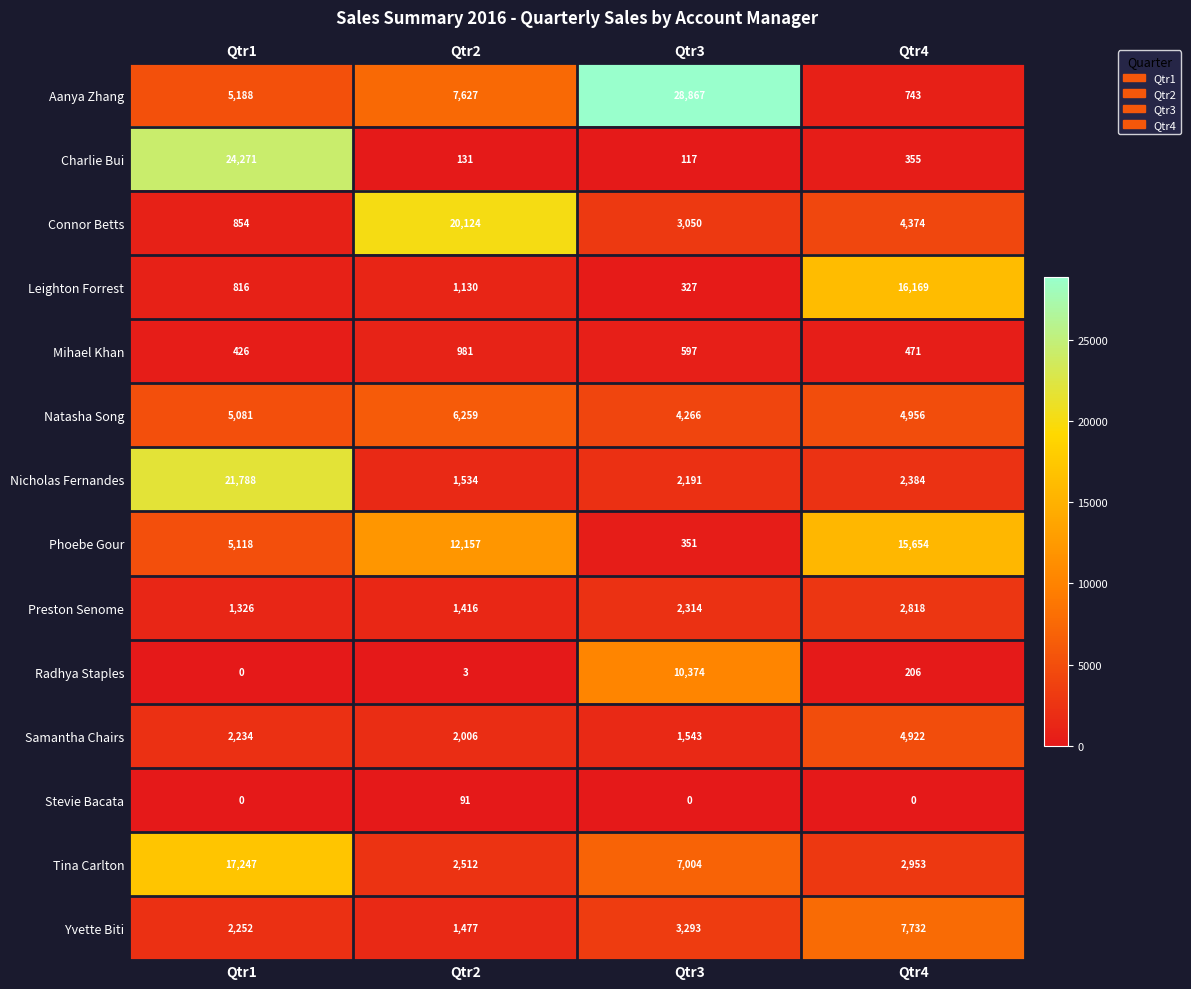

The value of Connor Betts at Qtr3 is 1347. True or false?

False